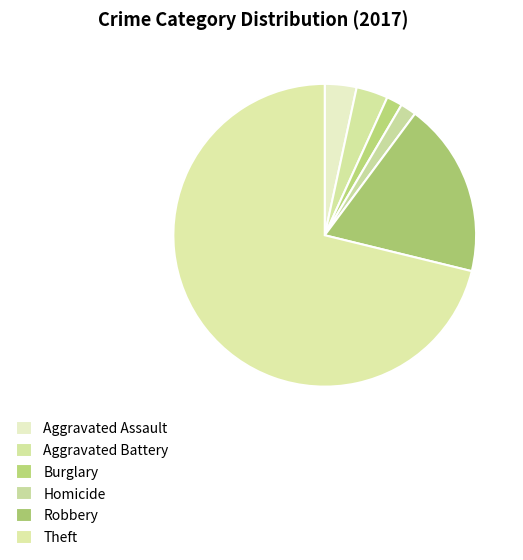

Count the number of slices in the pie.

6